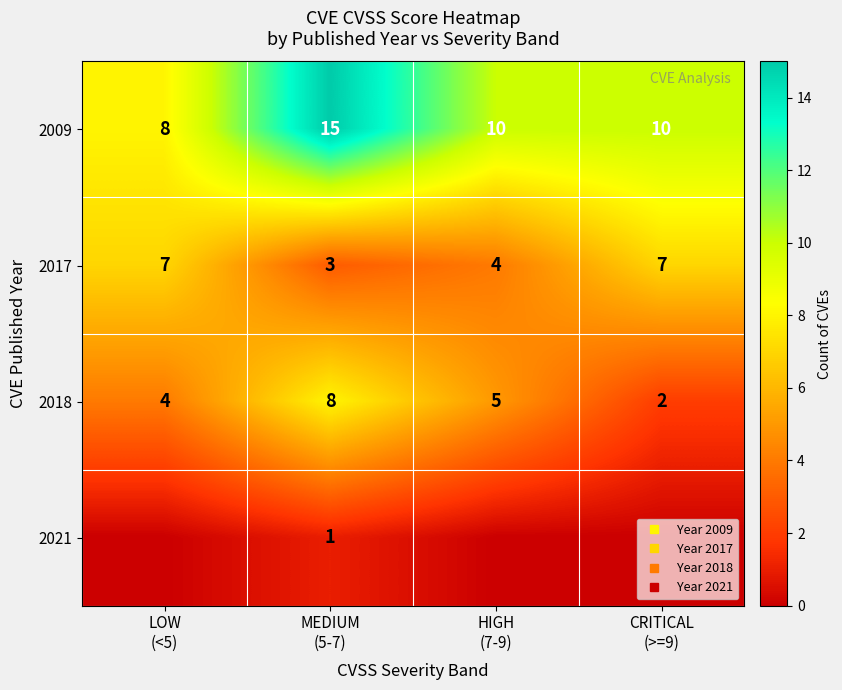

True or false: 2021 has a value of 0 at CRITICAL (>=9).

False